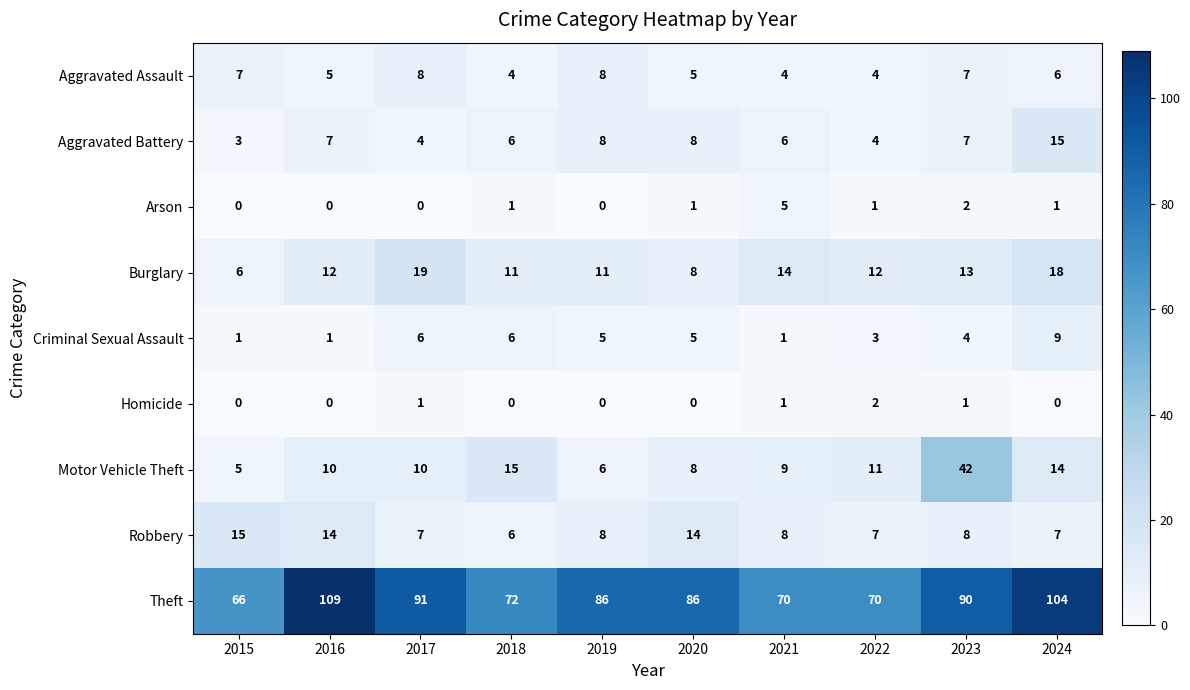

Which label corresponds to the largest value in the chart?

2016